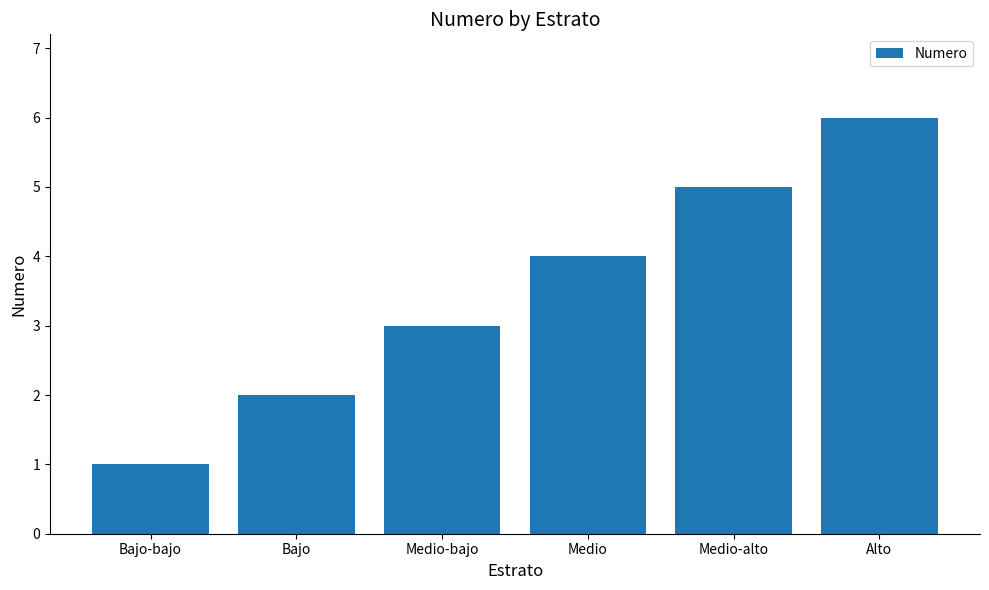

Where is the data nearest to the value 3?

Medio-bajo